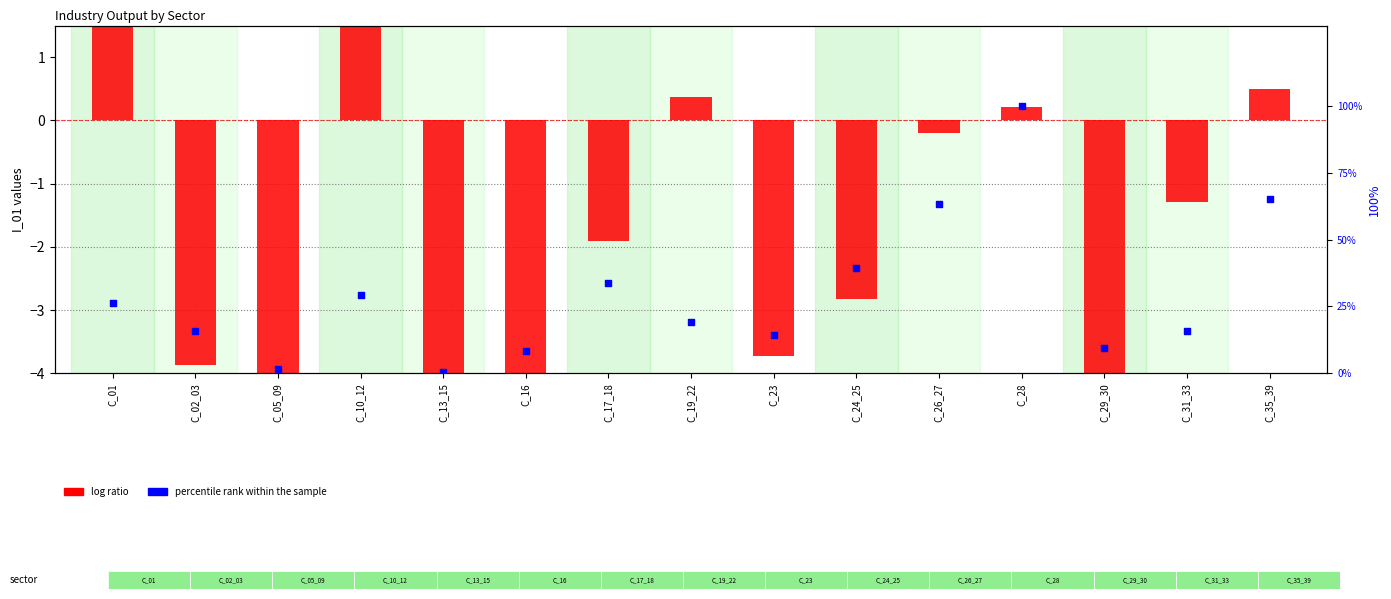

Which series reaches the minimum Y coordinate?

log ratio